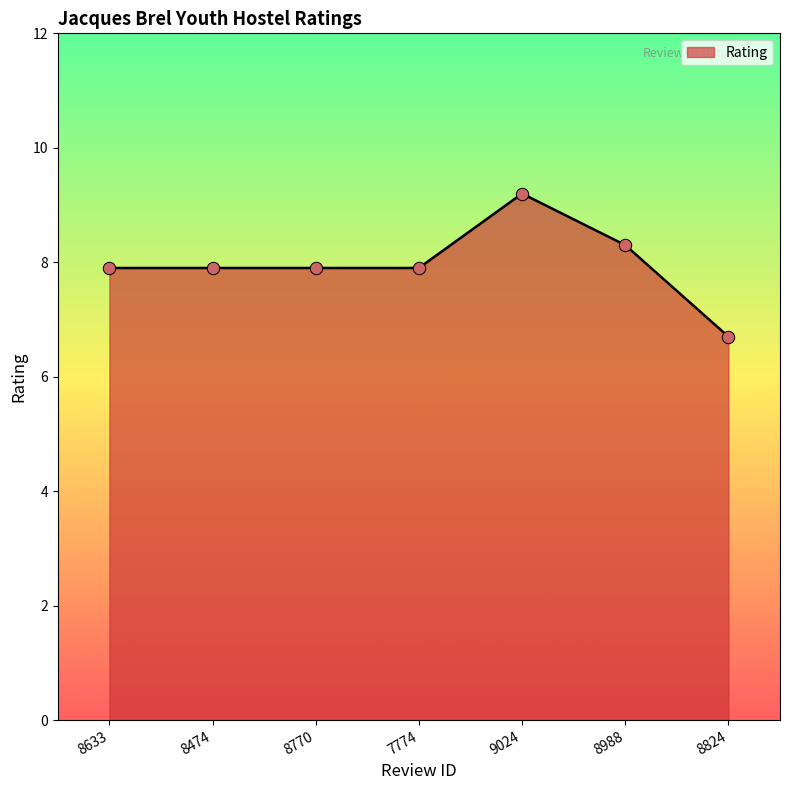

Approximately how many times larger is the value at 9024 compared to 8474?

1.2